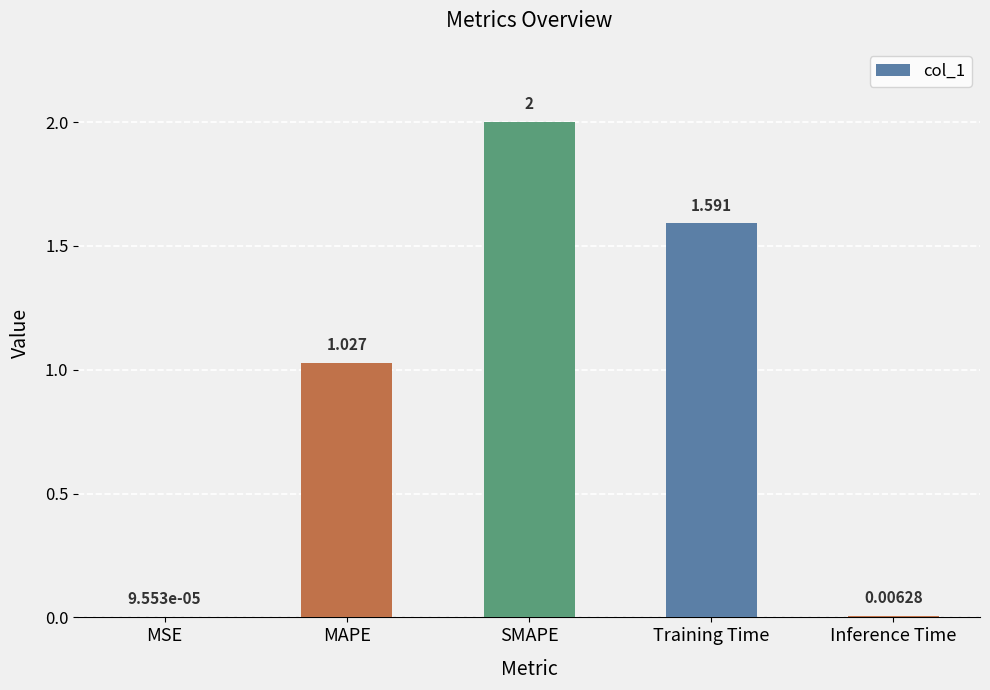

Are the bars horizontal?

No